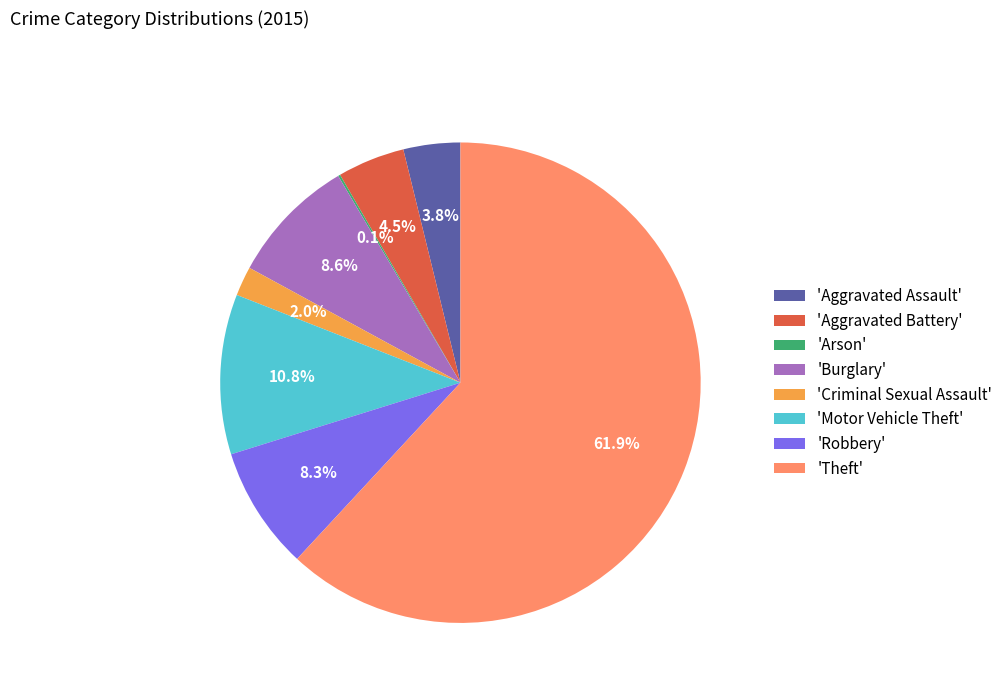

To the nearest percent, what is the average slice percentage?

12%